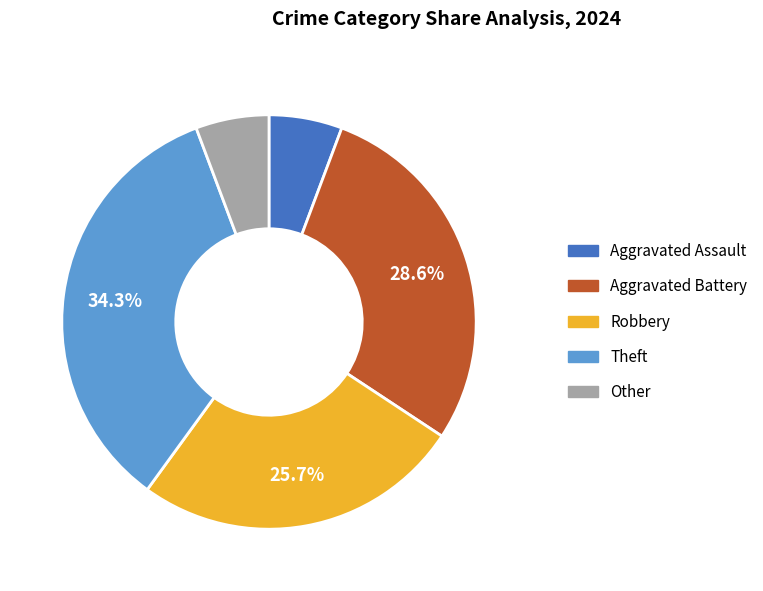

To the nearest percent, what percentage of the pie is Robbery?

26%